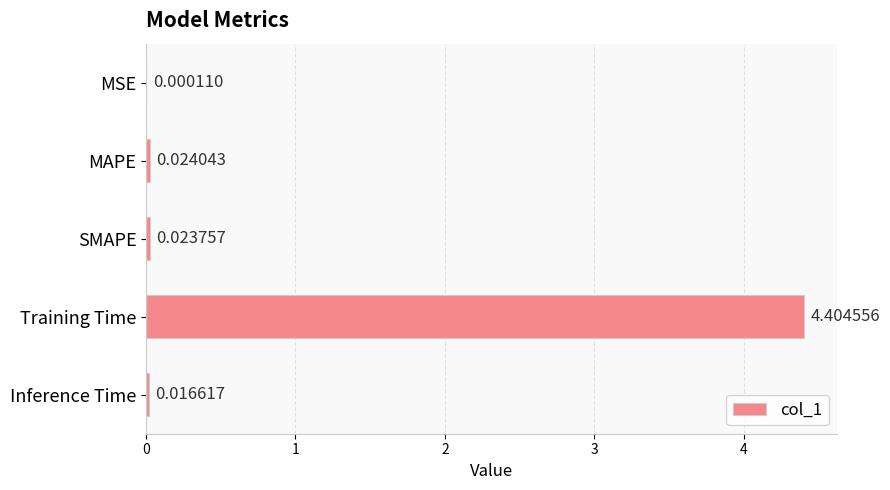

Which category has the highest value across all series?

Training Time